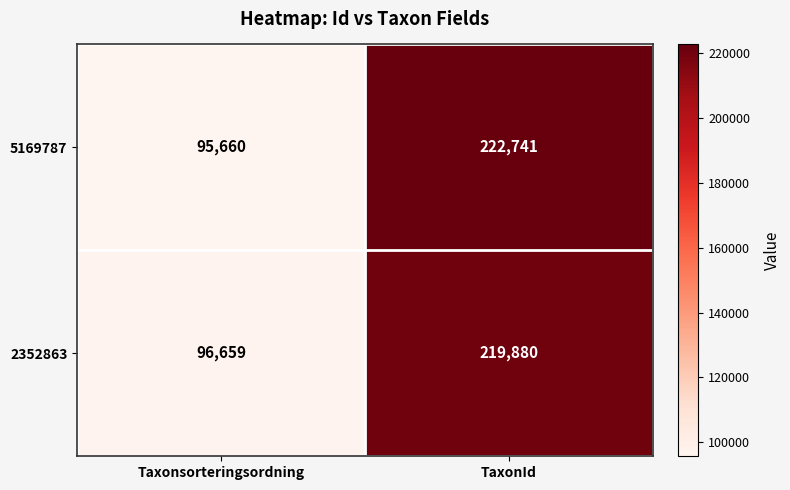

Reading left to right, what are all the values shown in this chart?

5169787: Taxonsorteringsordning=95660	TaxonId=222741
2352863: Taxonsorteringsordning=96659	TaxonId=219880